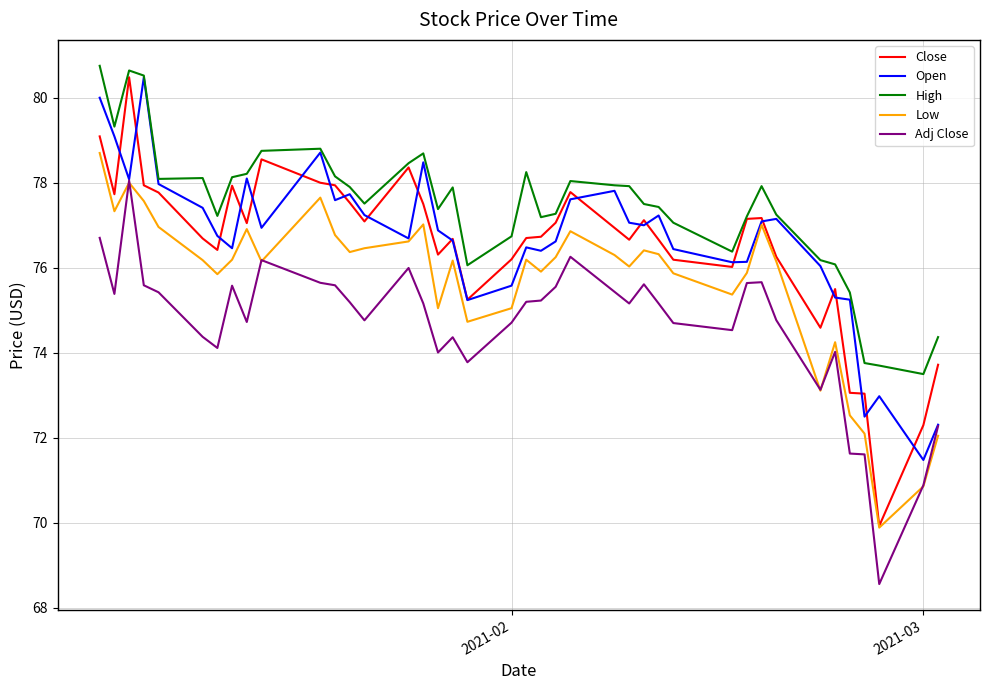

Which series has the widest spread of values?

Close